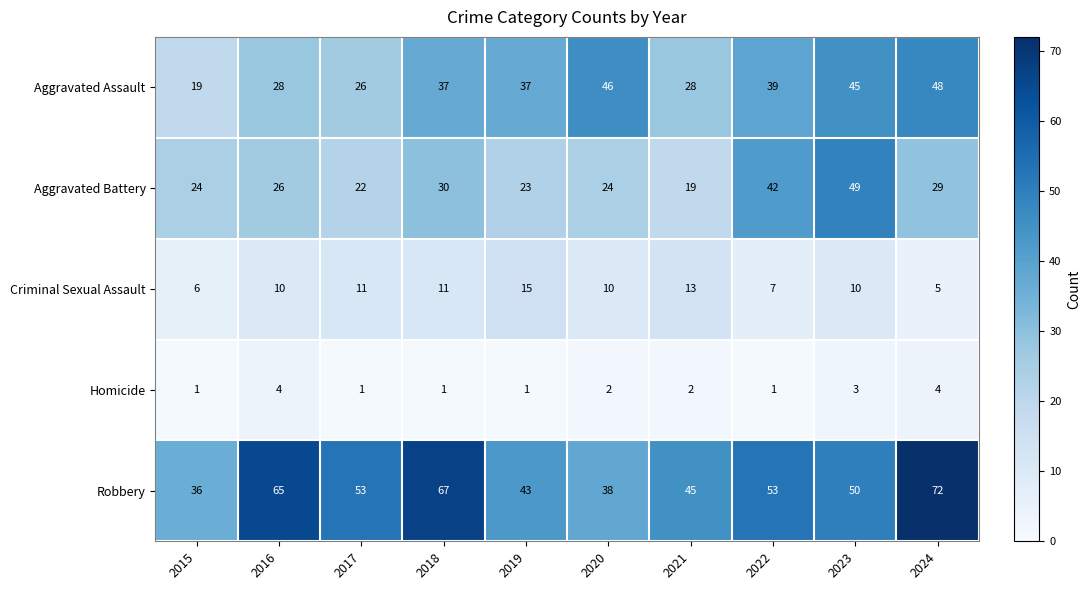

What is the maximum value for Homicide?

4